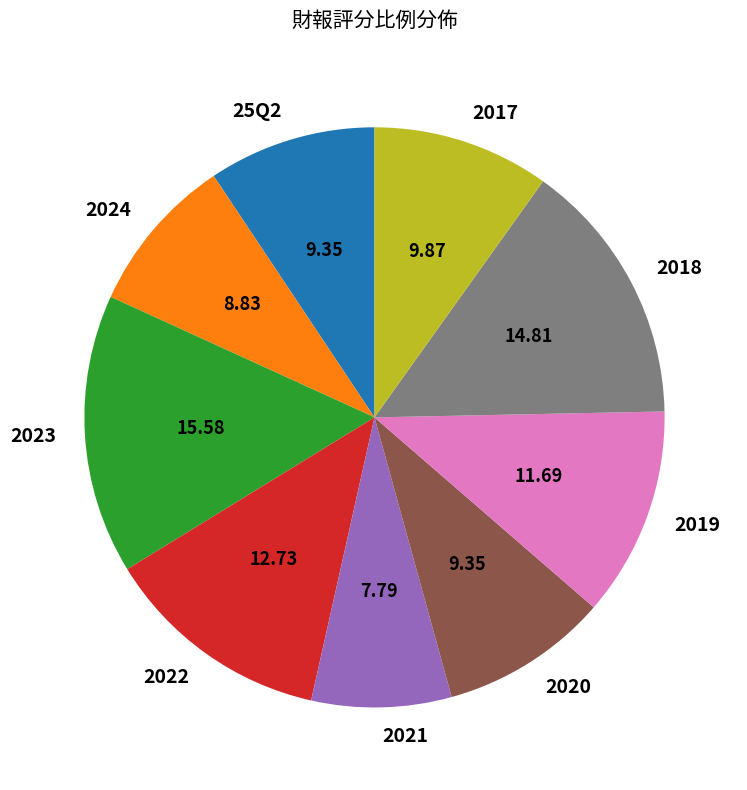

Is 2017 the majority of the pie?

No